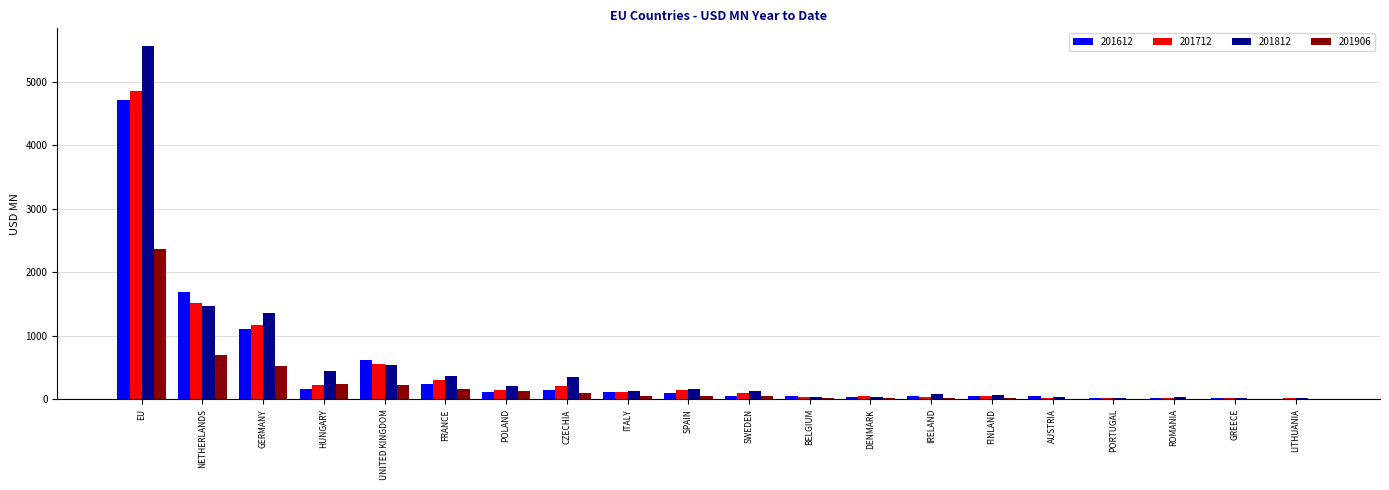

The value of 201812 at SWEDEN is 129.0. True or false?

True